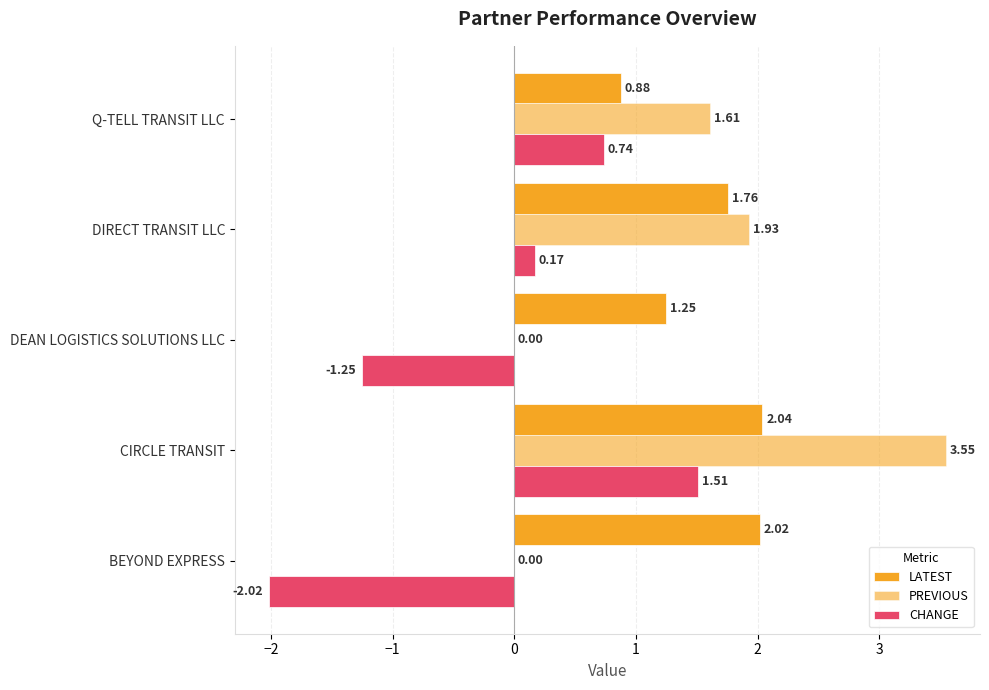

How many values in the PREVIOUS series exceed 1?

3